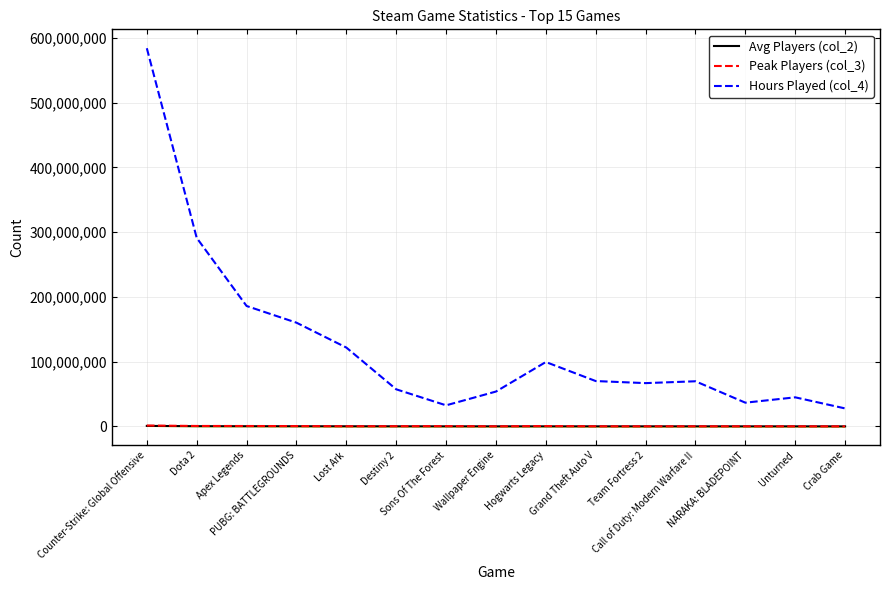

Count the number of categories in the chart.

15